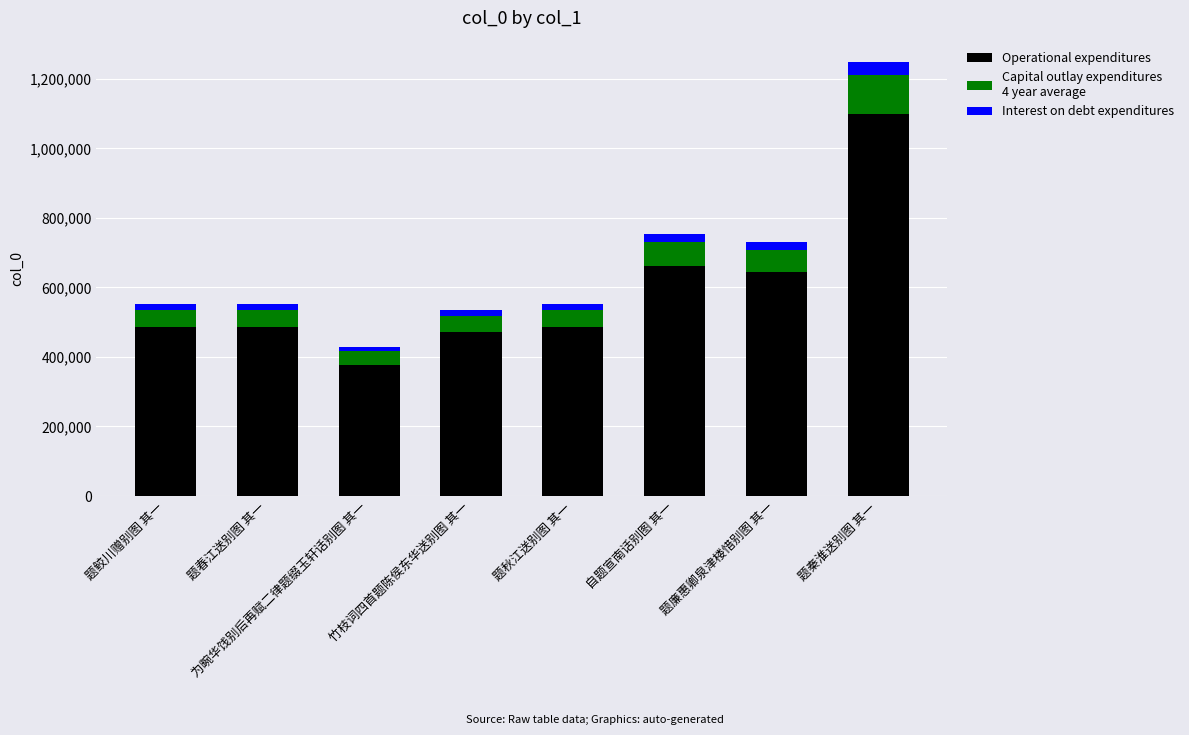

At which category is the sum across all series the highest?

题秦淮送别图 其一